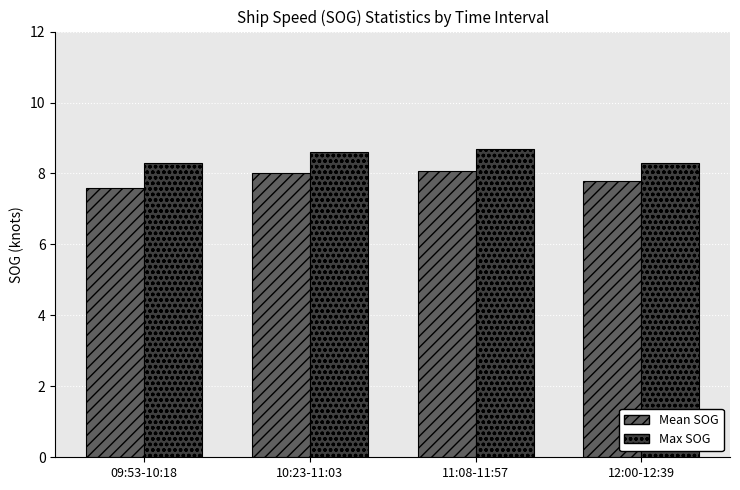

Reading left to right, list all the values displayed in this chart.

Mean SOG: 09:53-10:18=7.6	10:23-11:03=8.0	11:08-11:57=8.1	12:00-12:39=7.8
Max SOG: 09:53-10:18=8.3	10:23-11:03=8.6	11:08-11:57=8.7	12:00-12:39=8.3